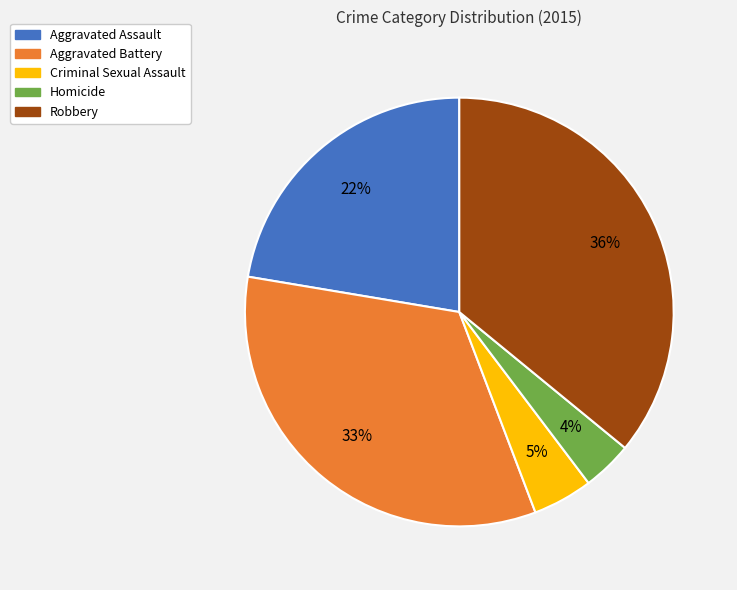

Which slice is the largest?

Robbery